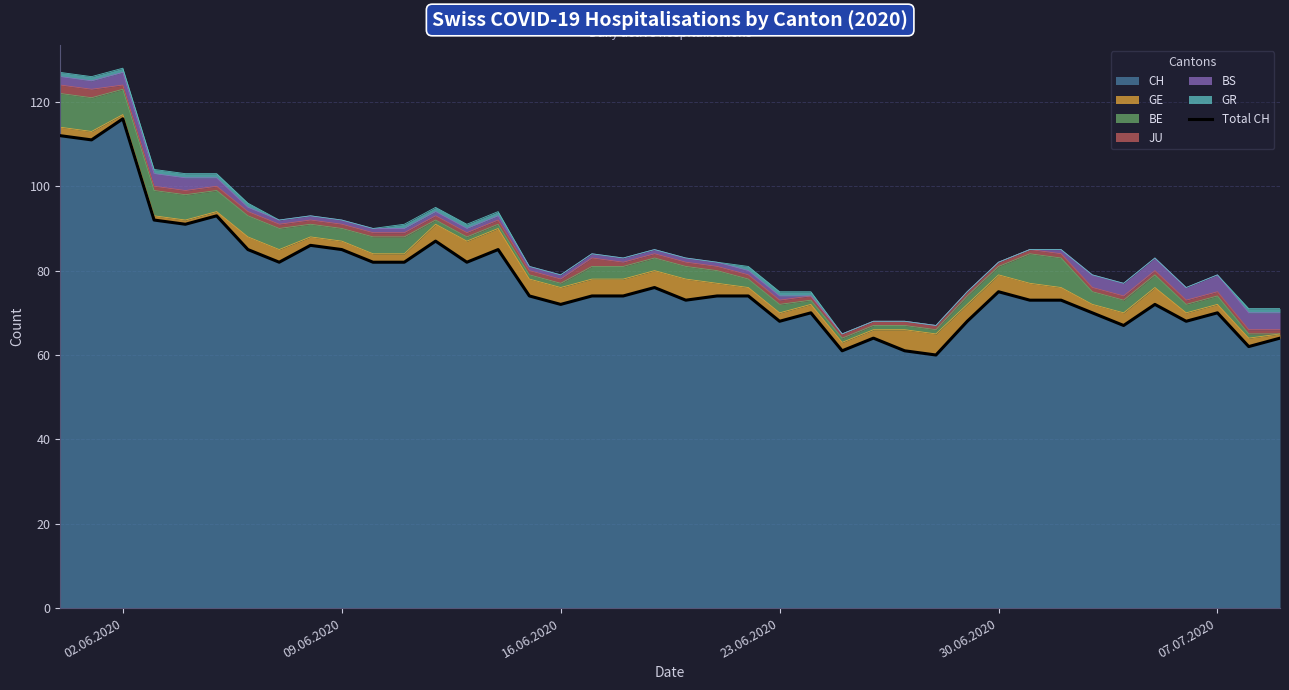

What position from the left is 30.06.2020?

5